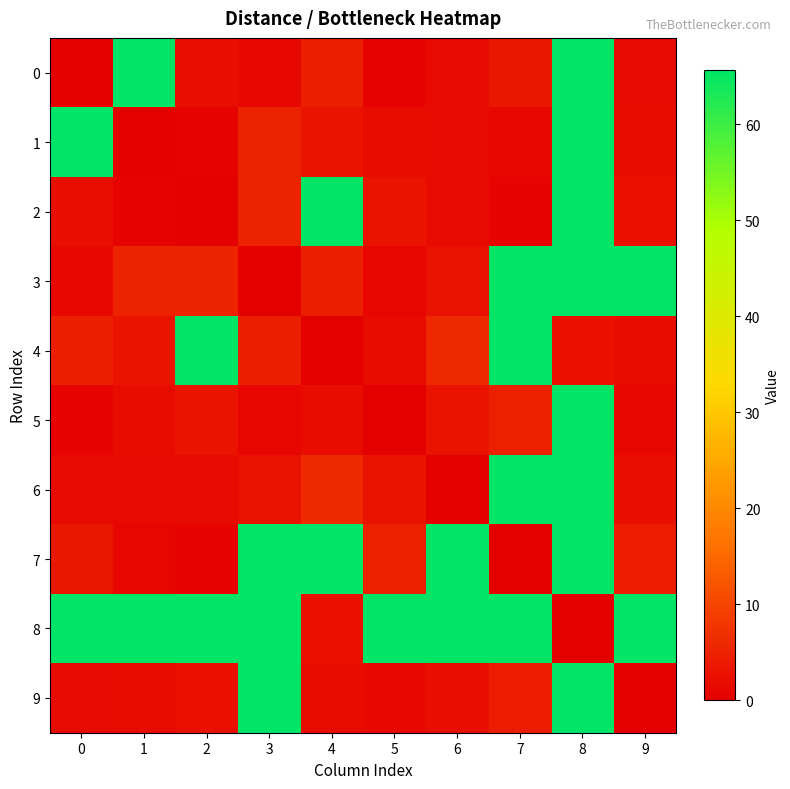

At how many categories does at least one series exceed 54?

10